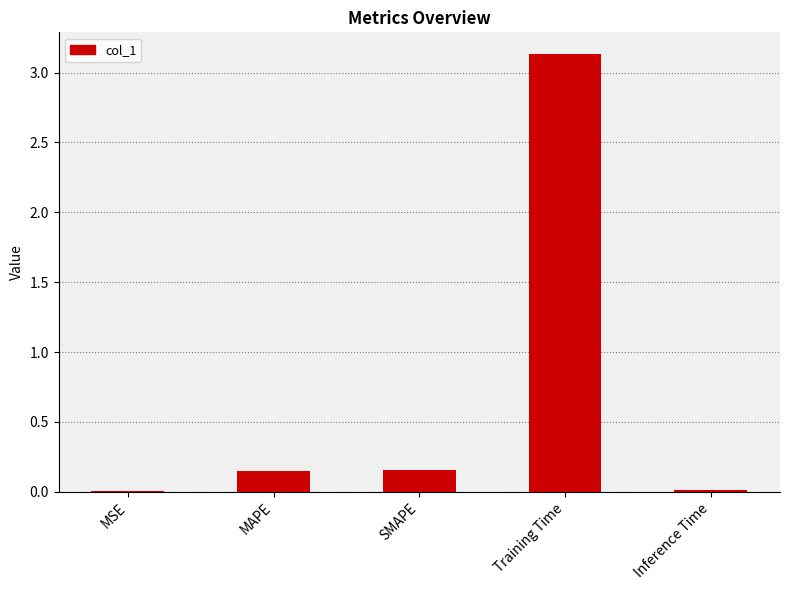

Does the chart contain stacked bars?

No